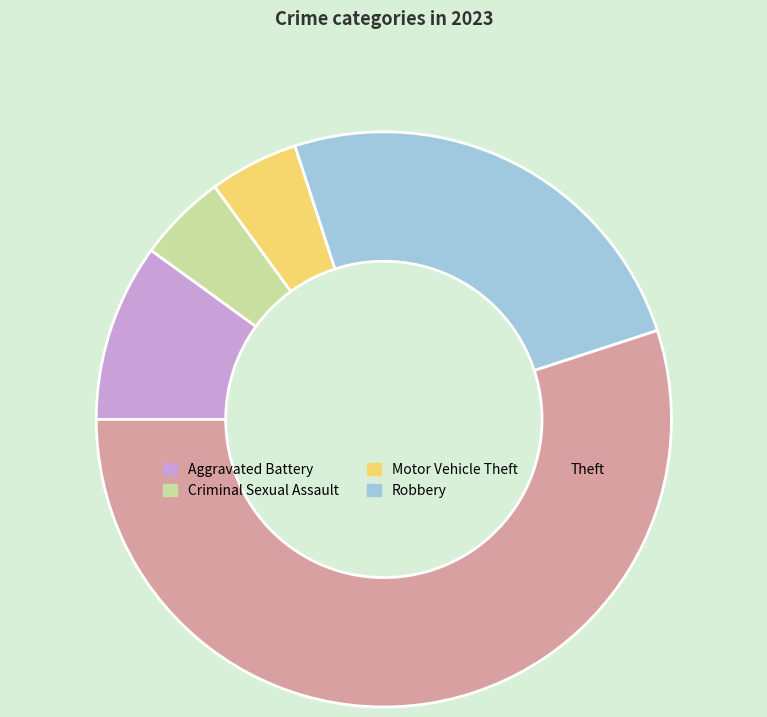

Is it true that Motor Vehicle Theft is 5% of the pie?

True